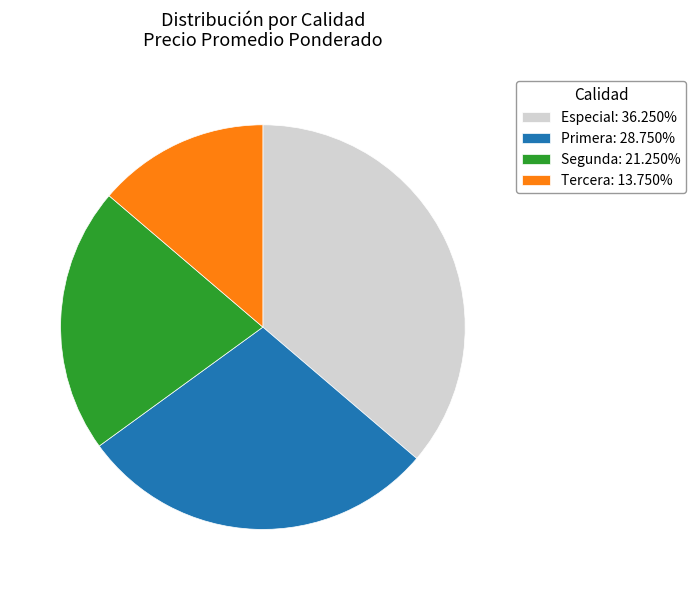

Is there any slice that represents more than half of the pie?

No